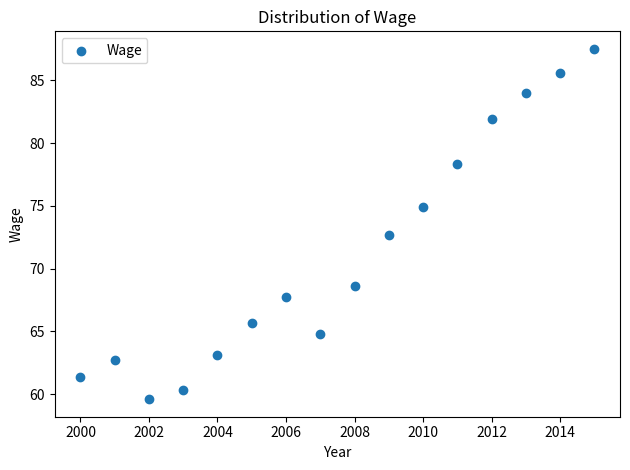

What is the range of Y values (max minus min)?

27.9